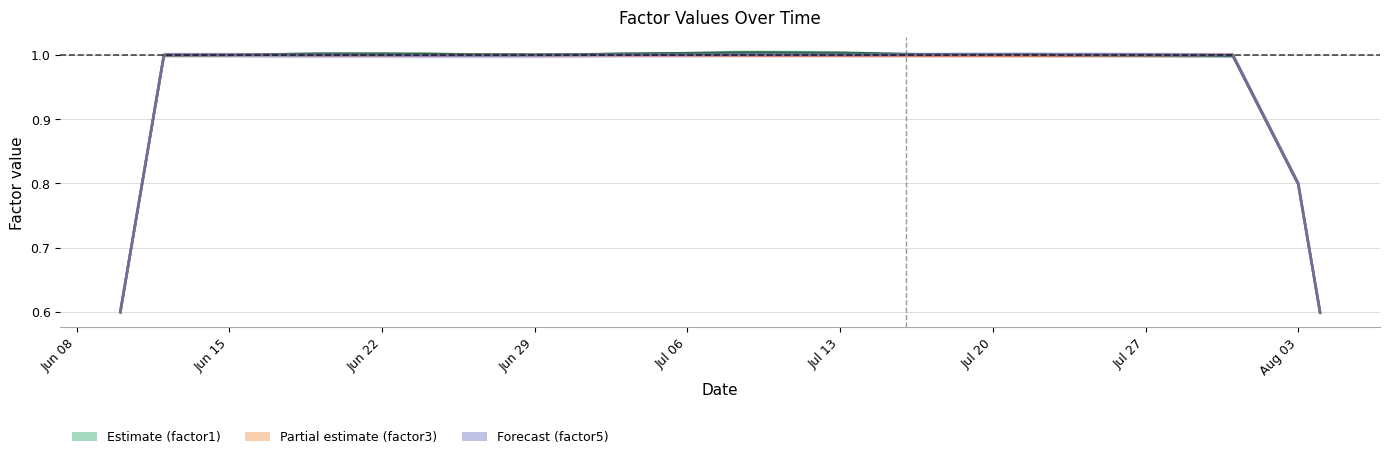

Which series has the widest spread of values?

factor1